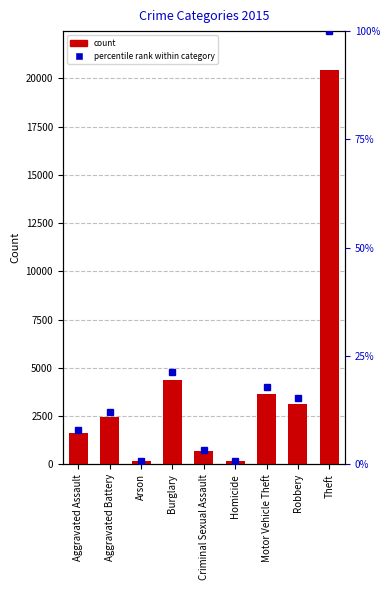

The chart shows a value of 3117 at Robbery. True or false?

True